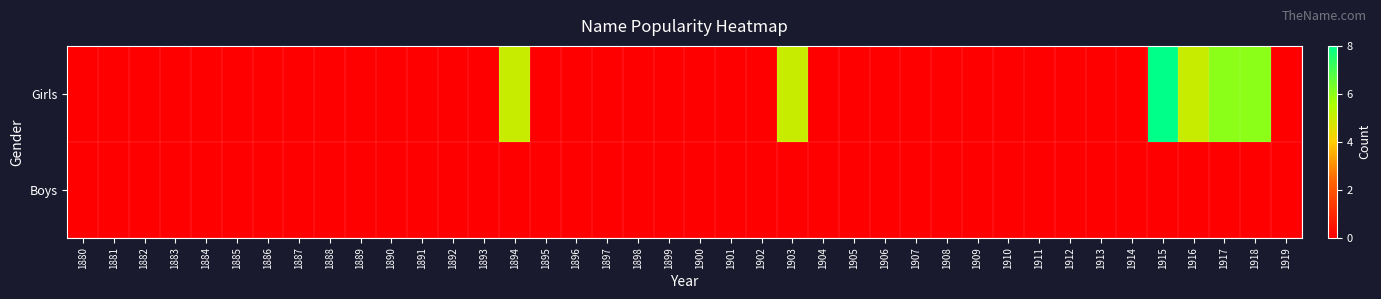

Reading left to right, list all the values displayed in this chart.

Girls: 1880=0	1881=0	1882=0	1883=0	1884=0	1885=0	1886=0	1887=0	1888=0	1889=0	1890=0	1891=0	1892=0	1893=0	1894=5	1895=0	1896=0	1897=0	1898=0	1899=0	1900=0	1901=0	1902=0	1903=5	1904=0	1905=0	1906=0	1907=0	1908=0	1909=0	1910=0	1911=0	1912=0	1913=0	1914=0	1915=8	1916=5	1917=6	1918=6	1919=0
Boys: 1880=0	1881=0	1882=0	1883=0	1884=0	1885=0	1886=0	1887=0	1888=0	1889=0	1890=0	1891=0	1892=0	1893=0	1894=0	1895=0	1896=0	1897=0	1898=0	1899=0	1900=0	1901=0	1902=0	1903=0	1904=0	1905=0	1906=0	1907=0	1908=0	1909=0	1910=0	1911=0	1912=0	1913=0	1914=0	1915=0	1916=0	1917=0	1918=0	1919=0